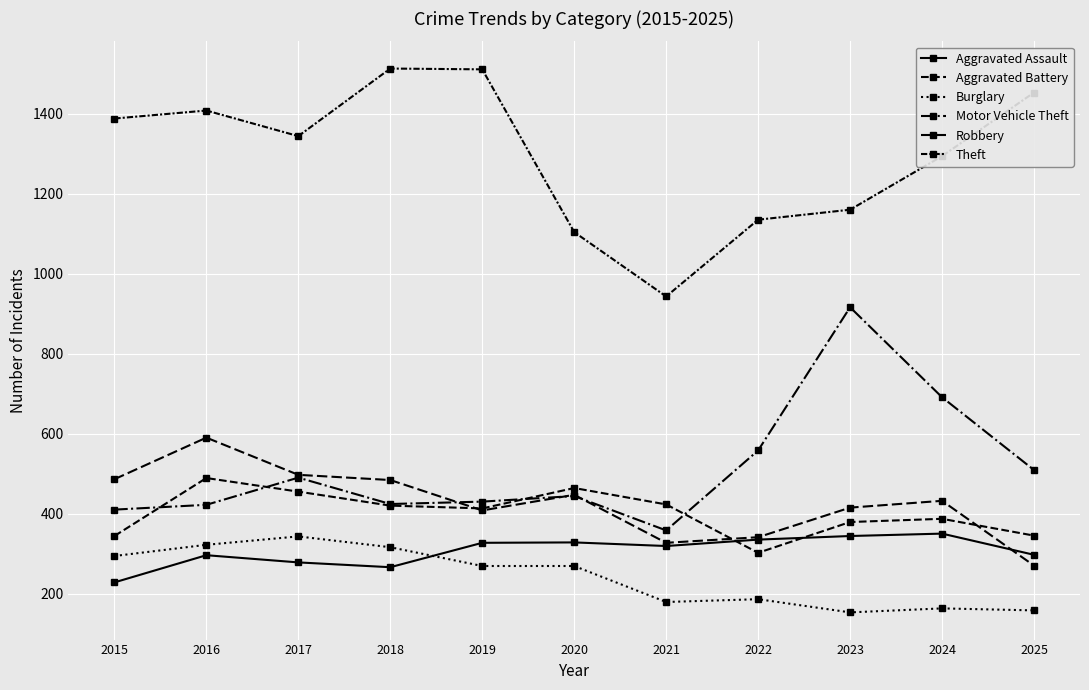

Is the value of Aggravated Assault at 2024 greater than the value of Motor Vehicle Theft at 2019?

No